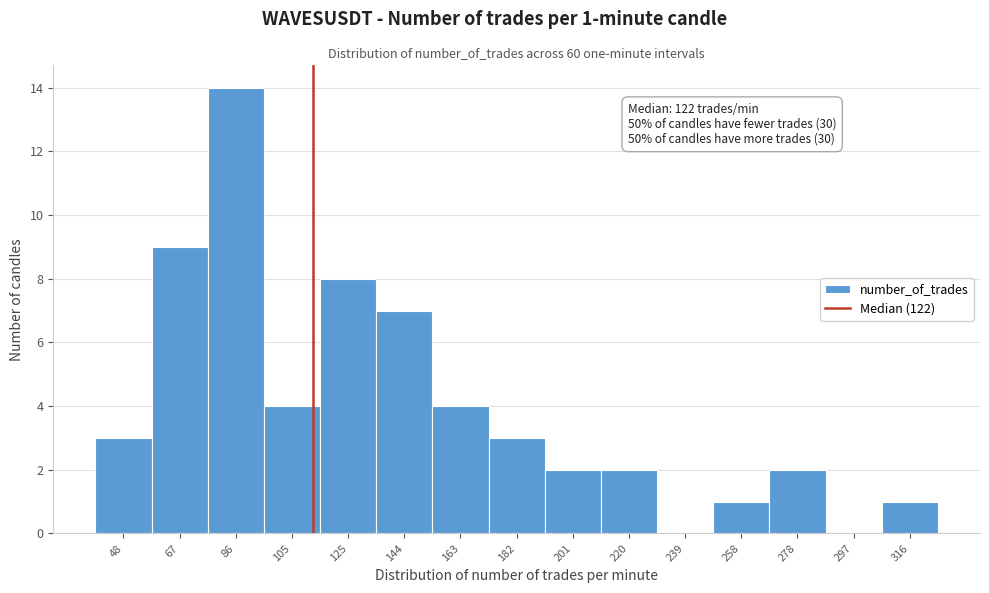

Reading right to left, what are all the values shown in this chart?

316=1	297=0	278=2	258=1	239=0	220=2	201=2	182=3	163=4	144=7	125=8	105=4	86=14	67=9	48=3